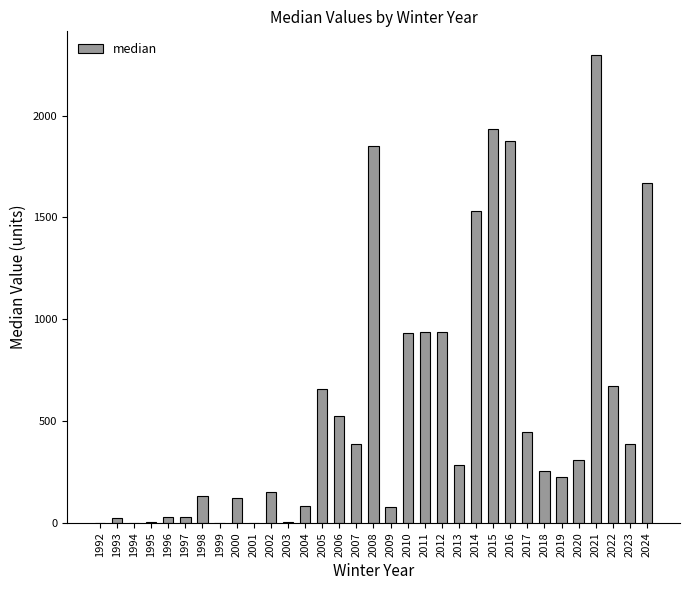

True or false: the data shows 362 at 2019.

False